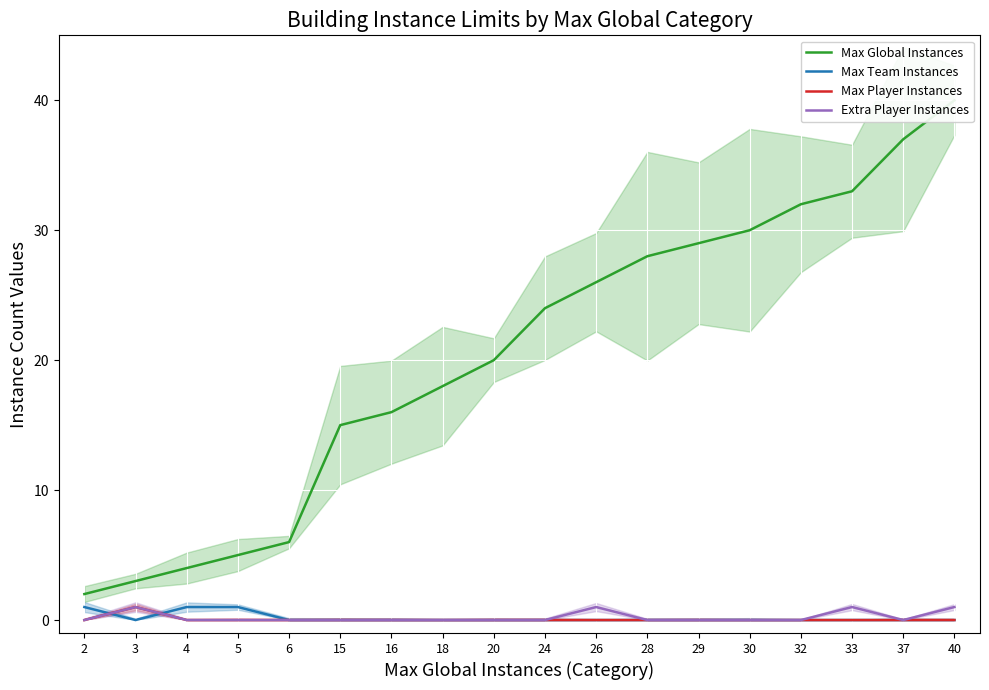

At how many categories does at least one series exceed 5?

14